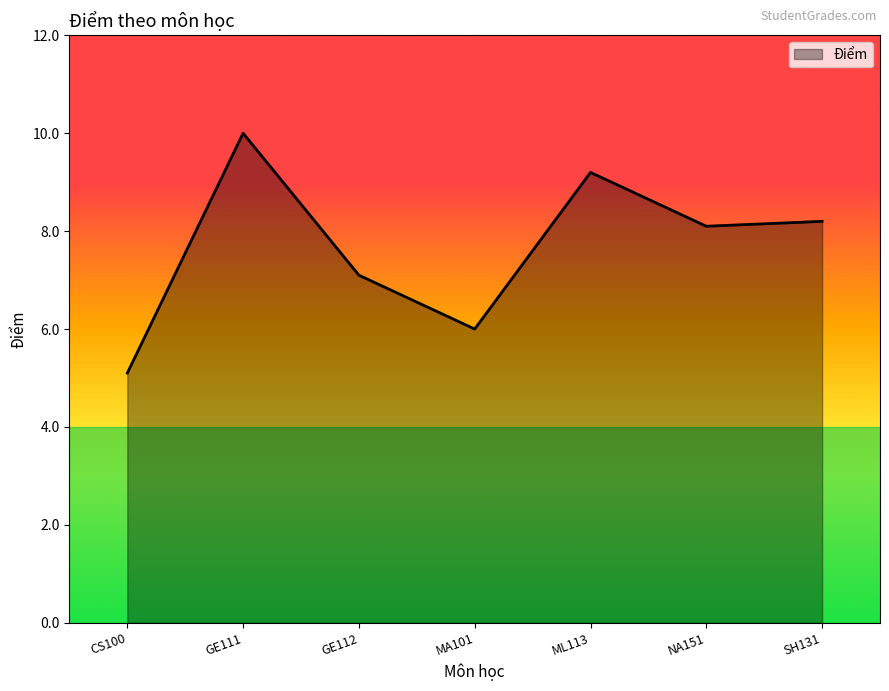

What is the difference between the values at NA151 and CS100?

3.0